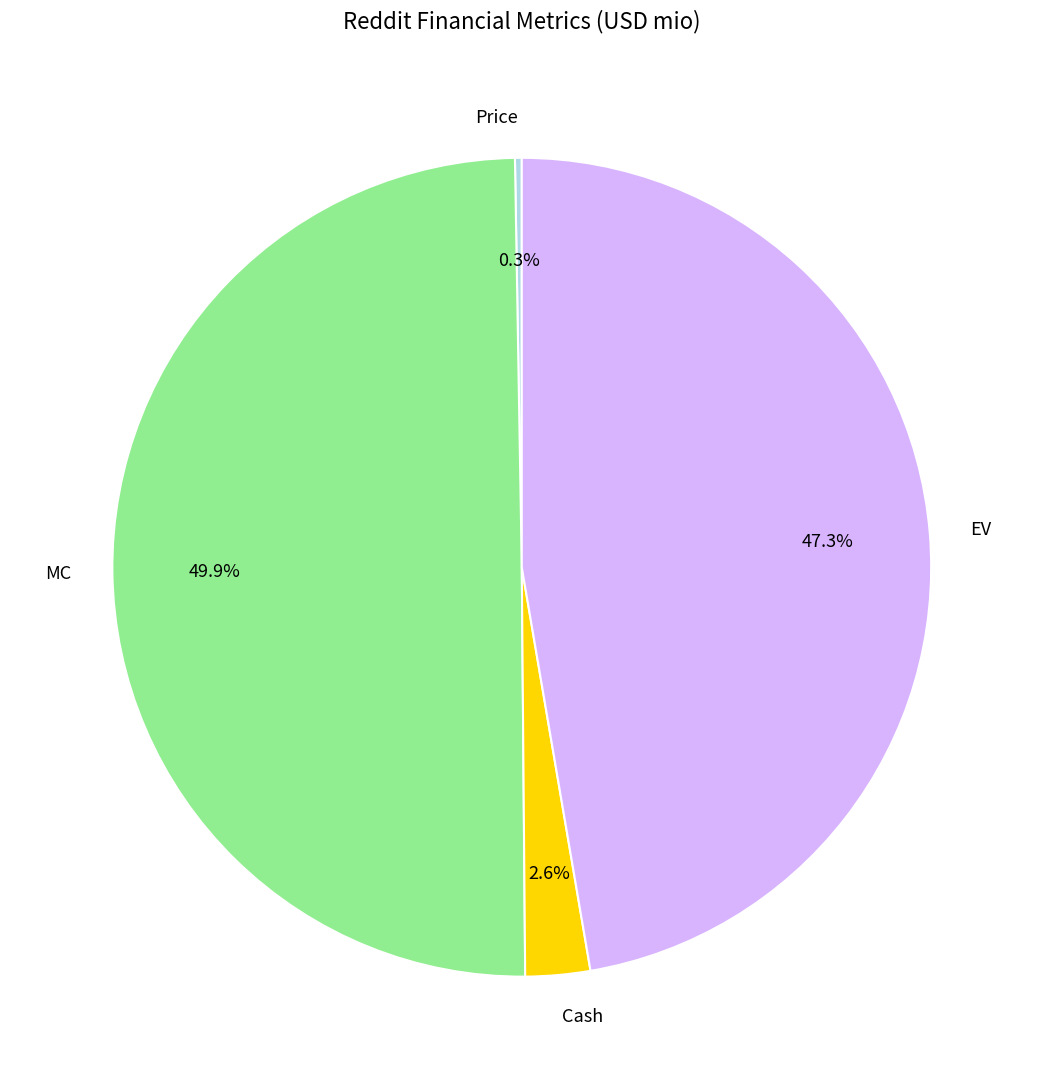

To the nearest percent, what is the difference between the largest and smallest slice percentages?

50%